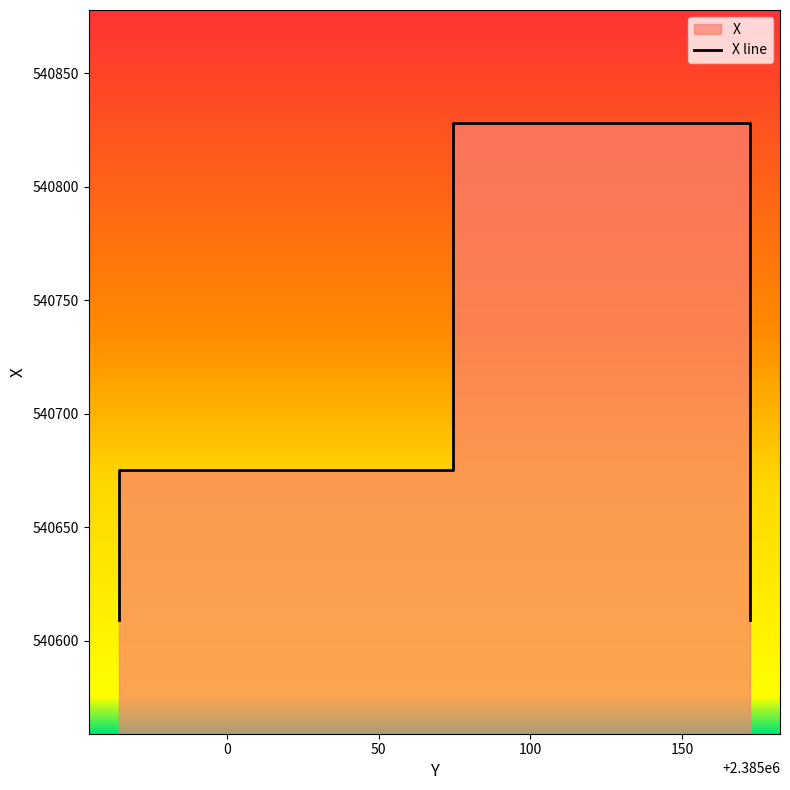

What is the smallest value displayed?

540609.0